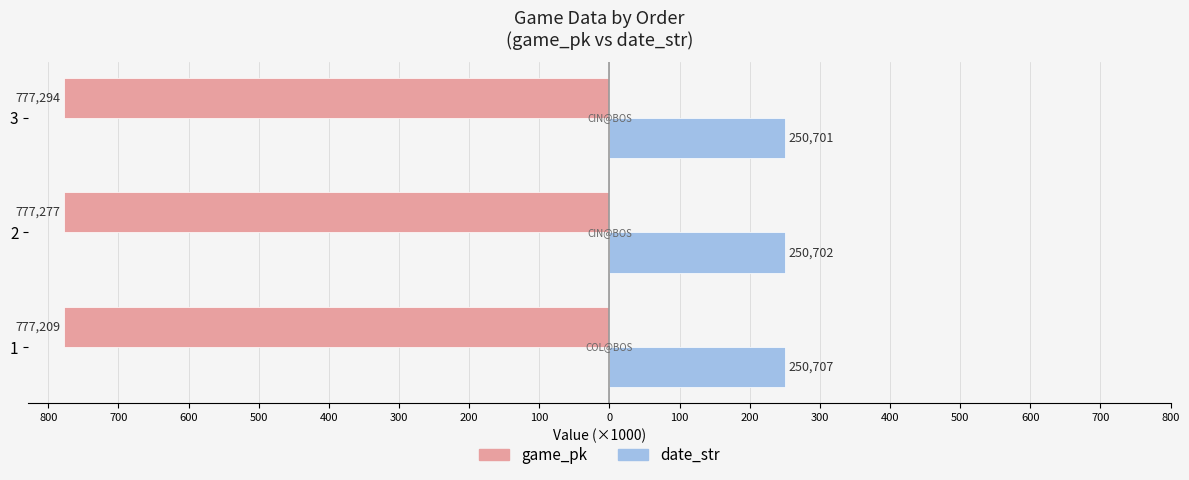

What are all the series names shown in the legend?

game_pk, date_str